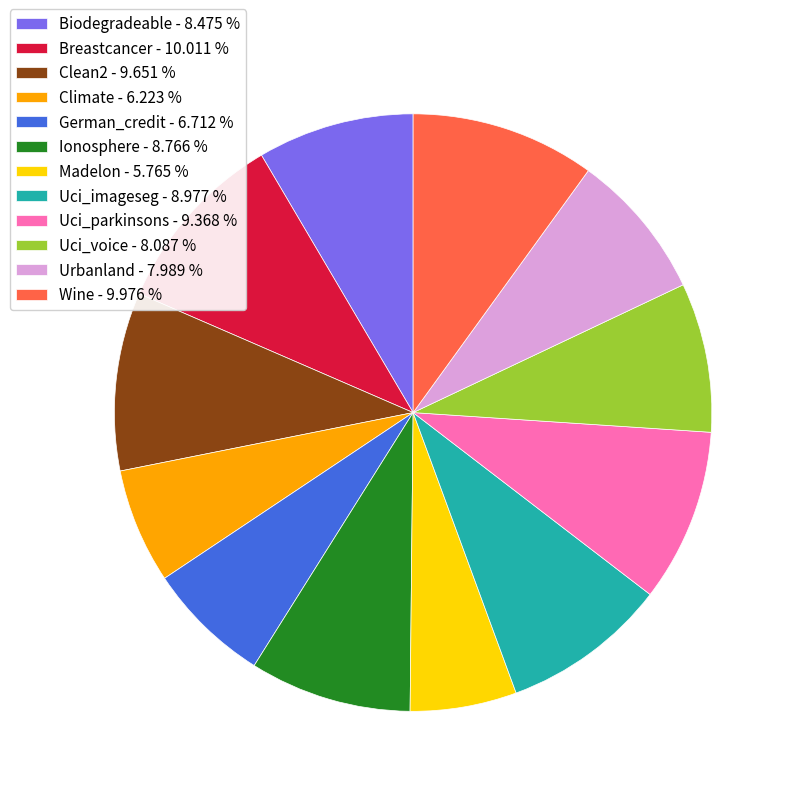

Combined, do Climate - 6.223 % and Uci_parkinsons - 9.368 % account for over 50%?

No